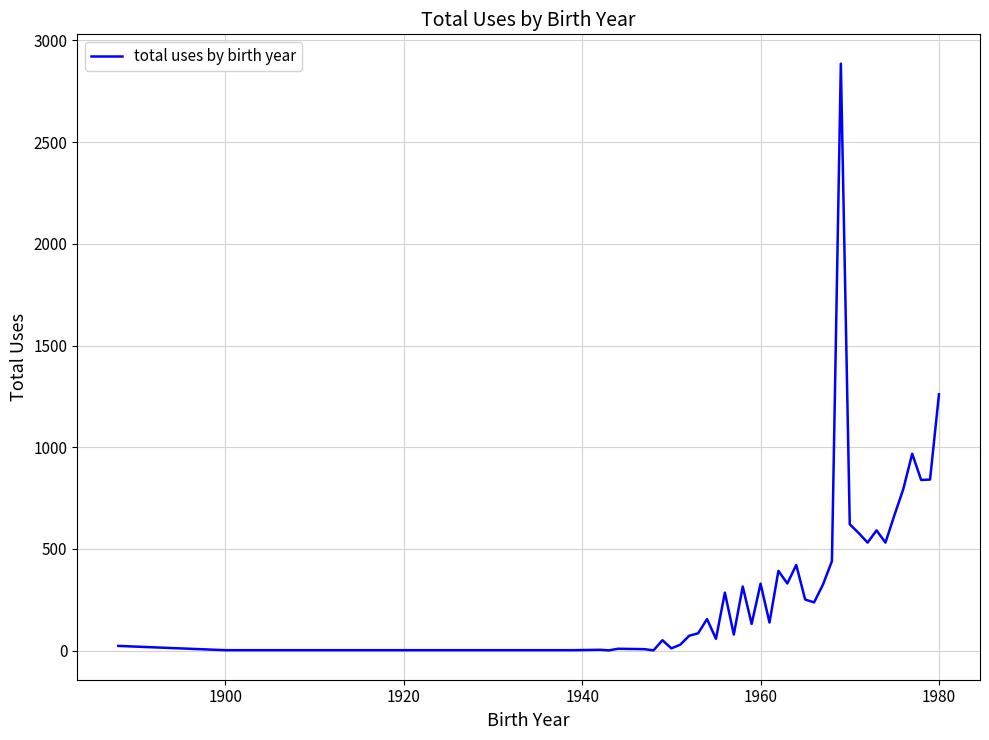

What is the difference between the maximum and minimum values?

2885